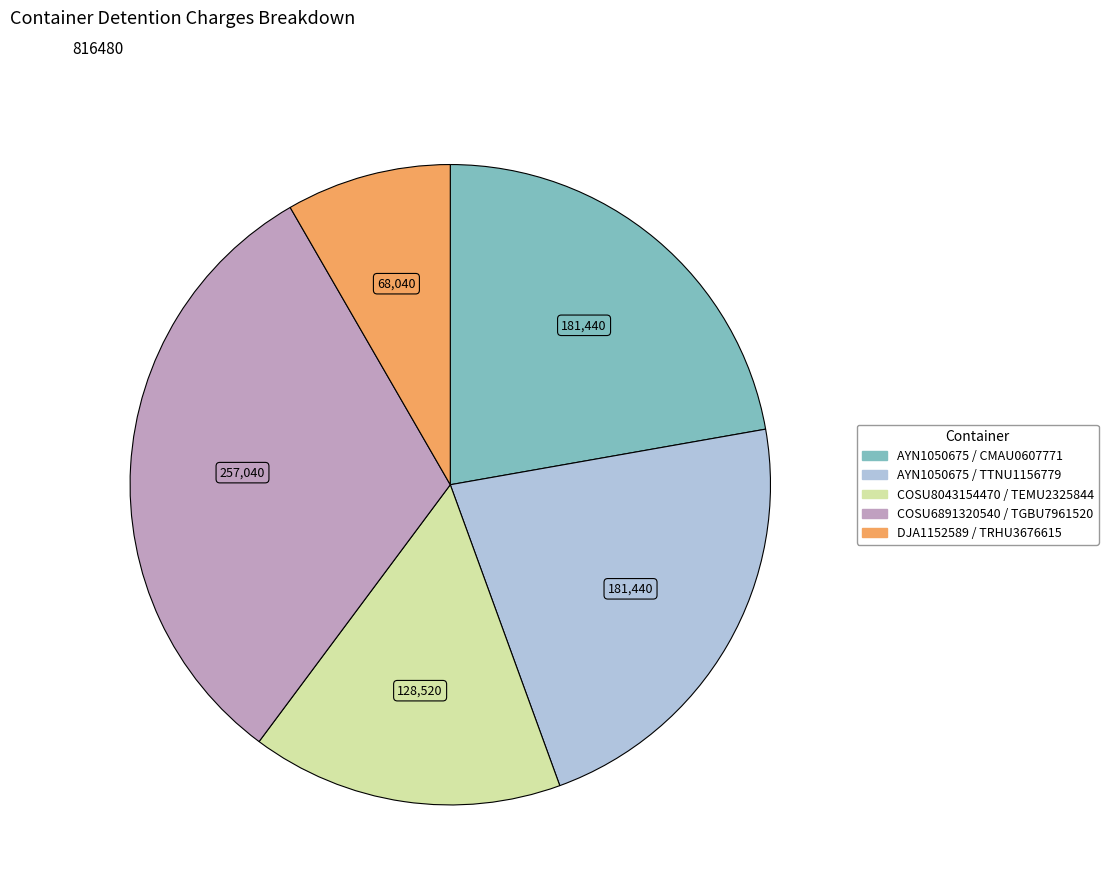

Is there any slice that represents more than half of the pie?

No